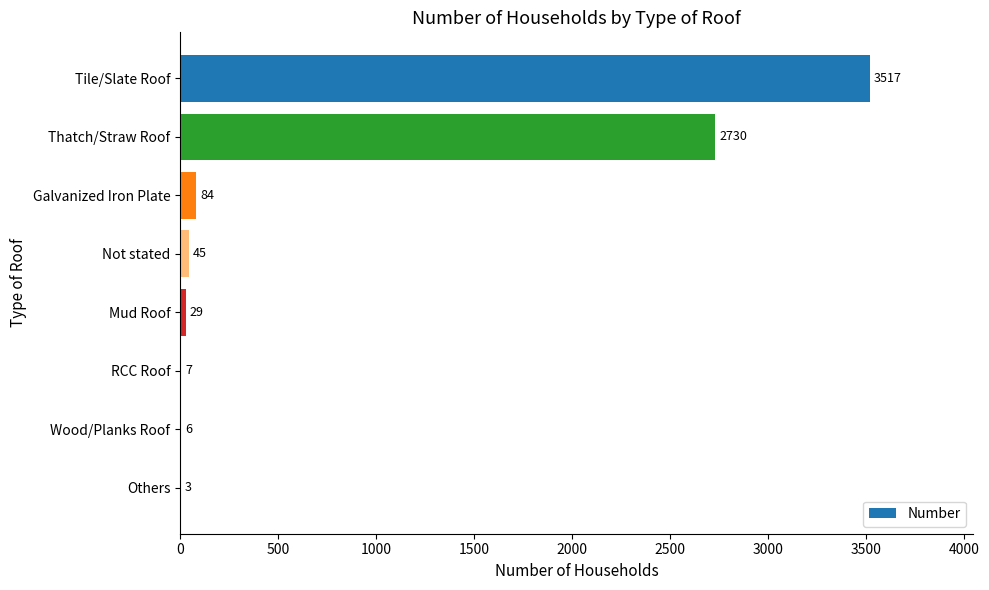

What is the sum of all values?

6421